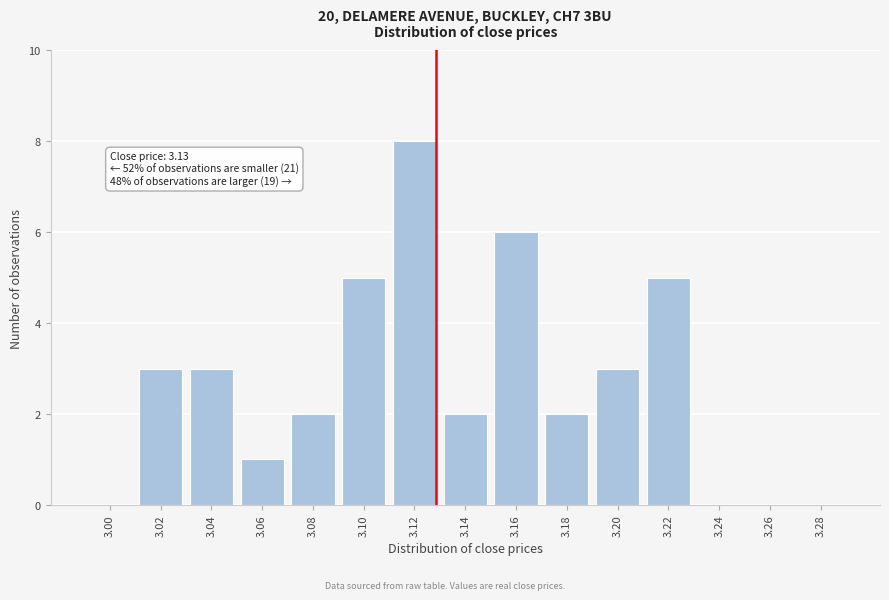

What is the ratio of the value at 3.14 to the value at 3.18?

1.0